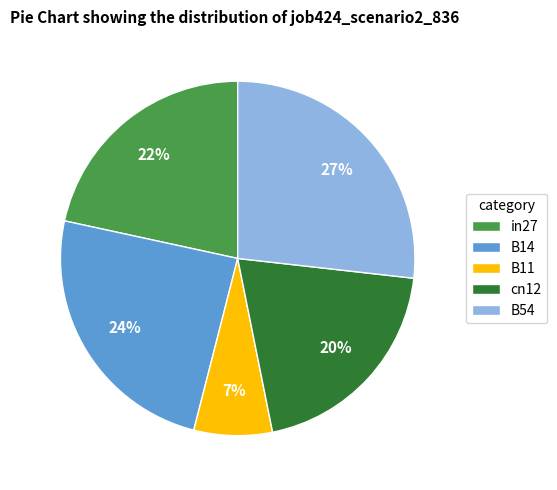

To the nearest percent, what is the average slice percentage?

20%